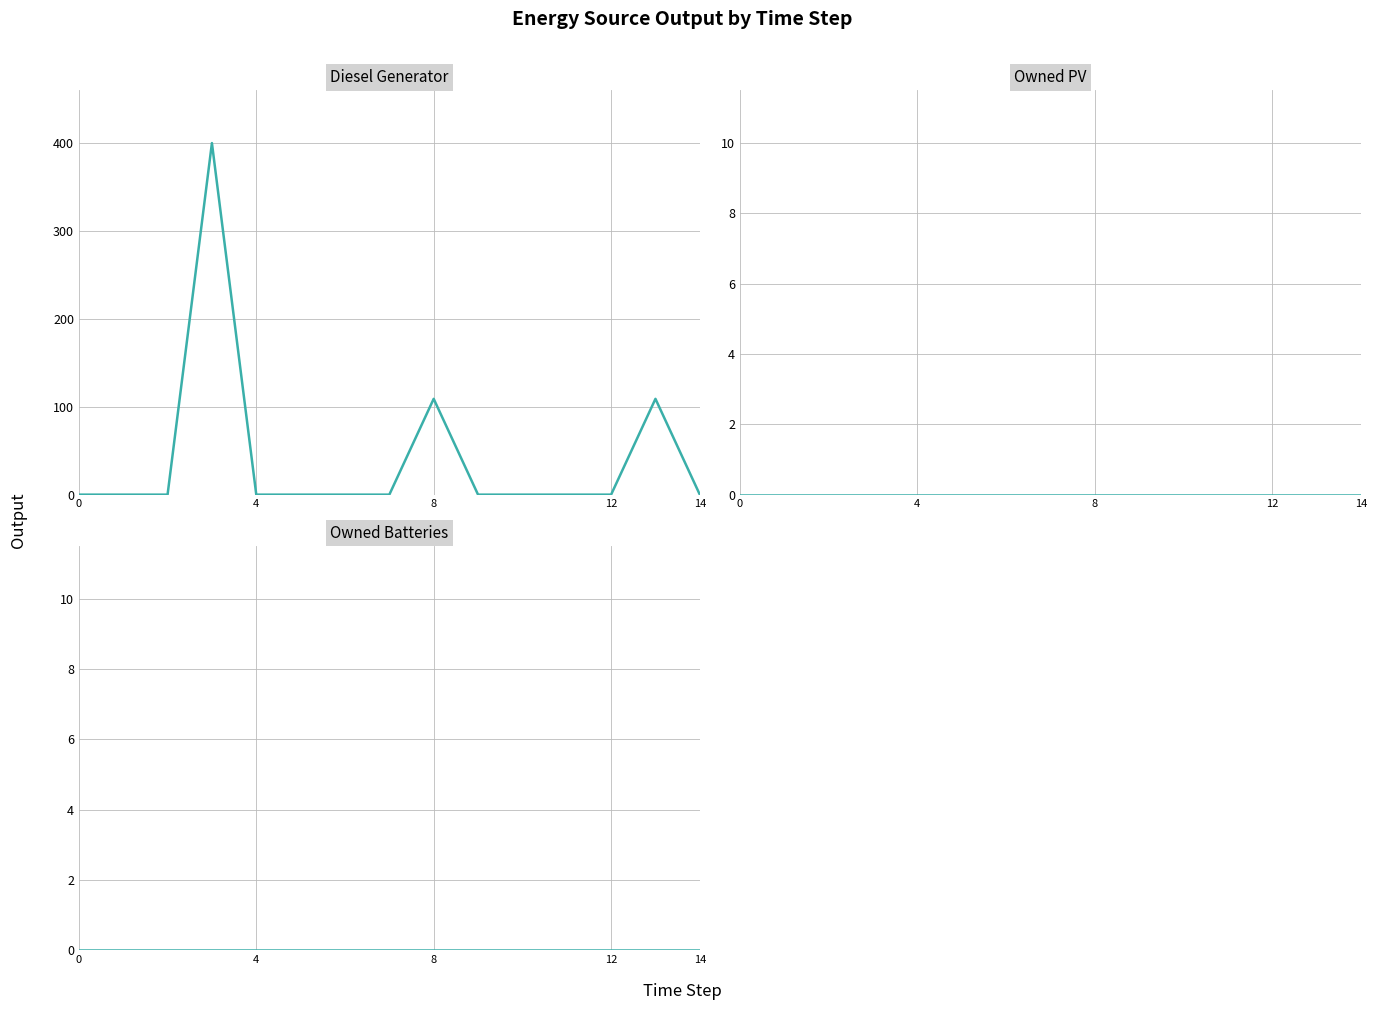

What is the label of the 1st point from the right?

14